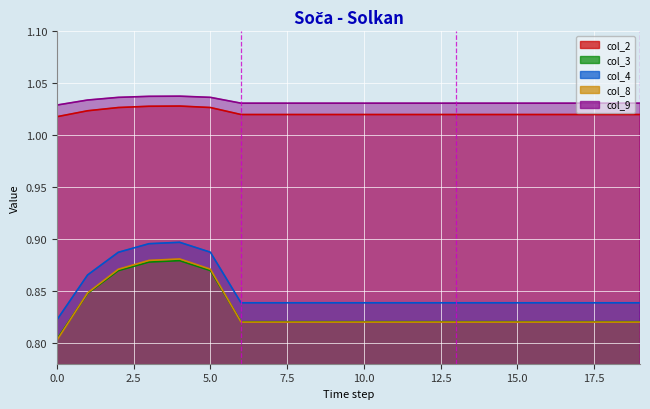

Where is the first local maximum for col_2?

4